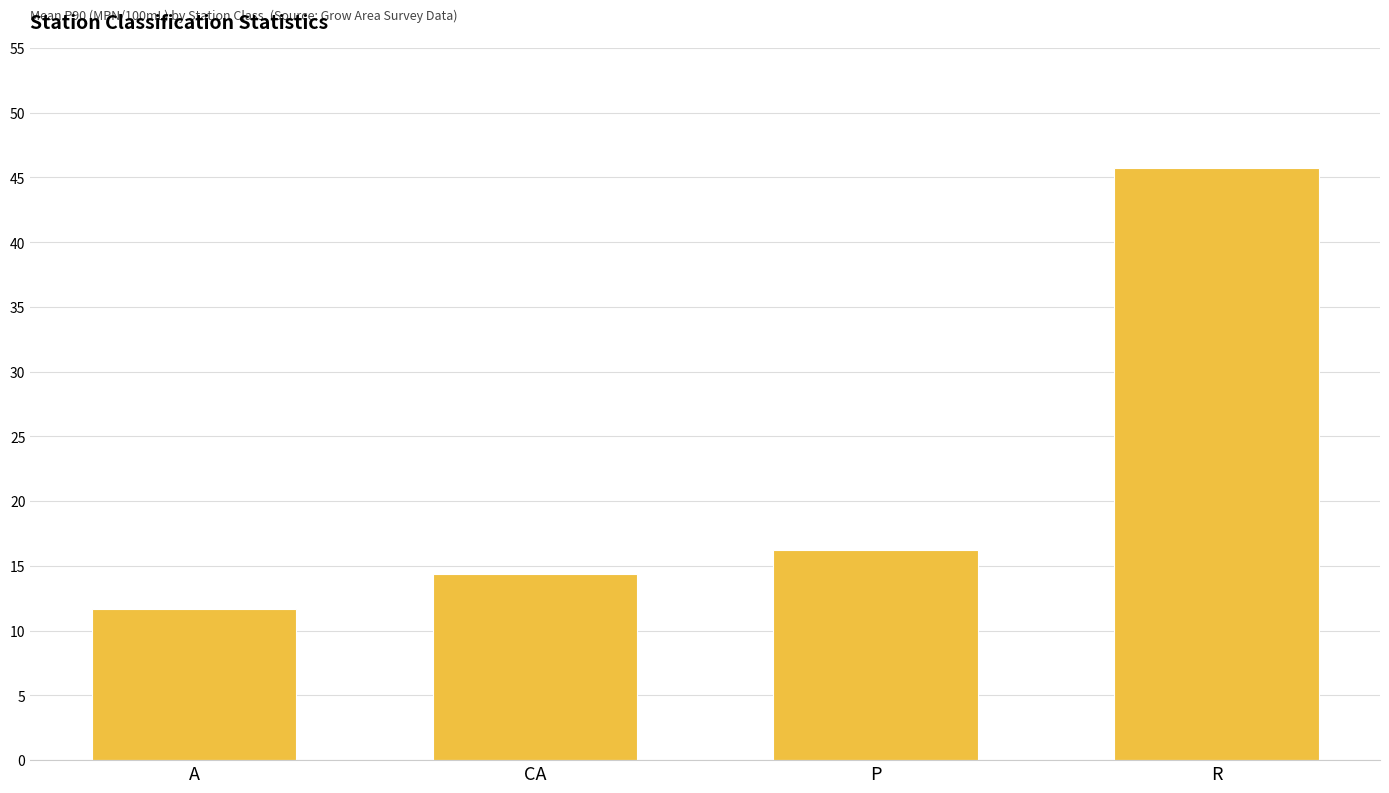

Is it true that the value at R is 78.3?

False